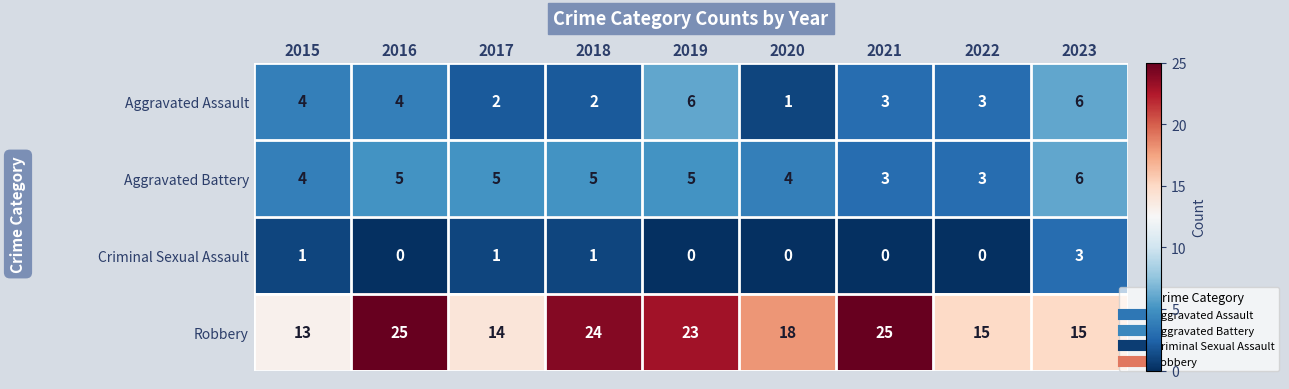

The value of Criminal Sexual Assault at 2015 is 1. True or false?

True